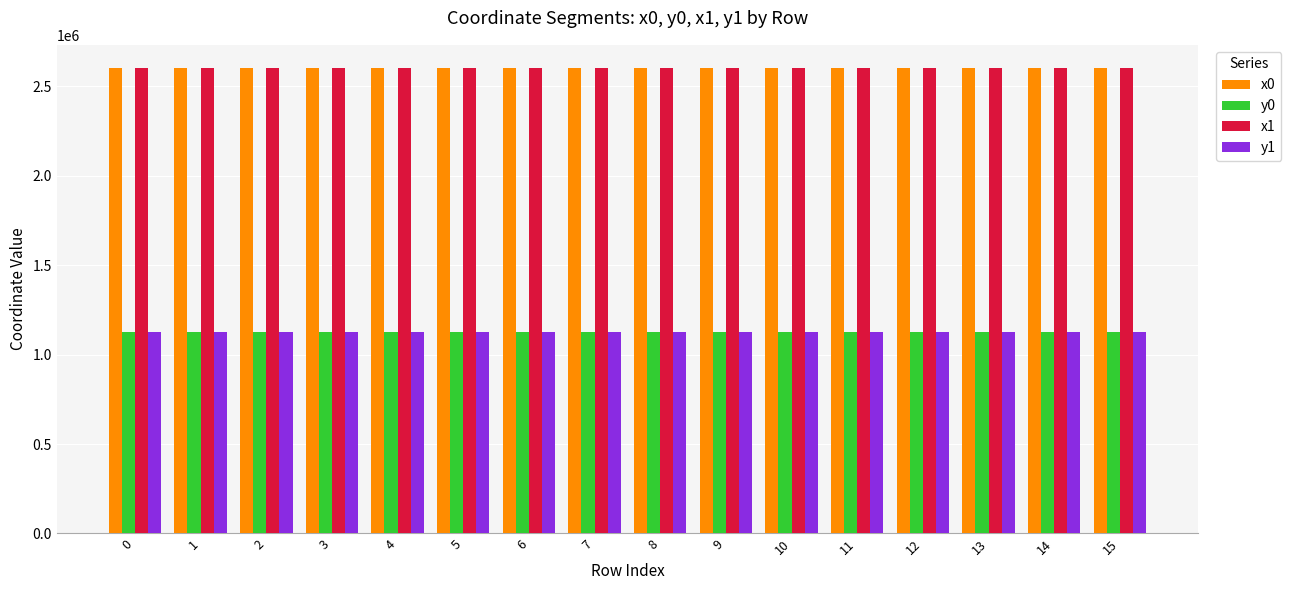

What is the highest value of the y1 series?

1125927.5